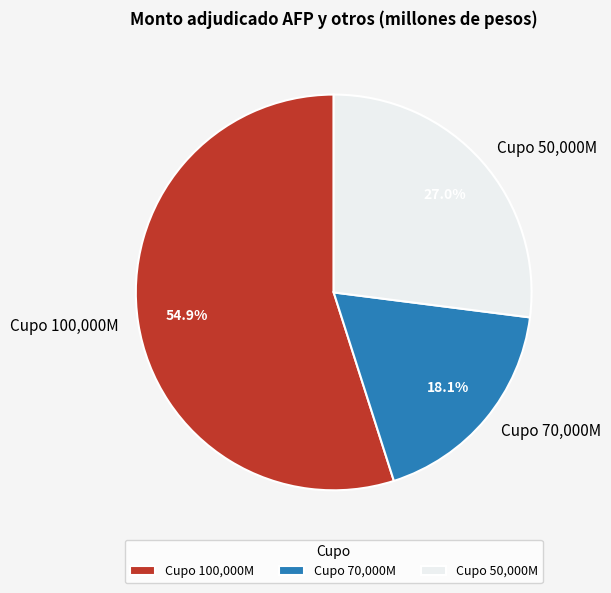

How many slices are in this pie chart?

3